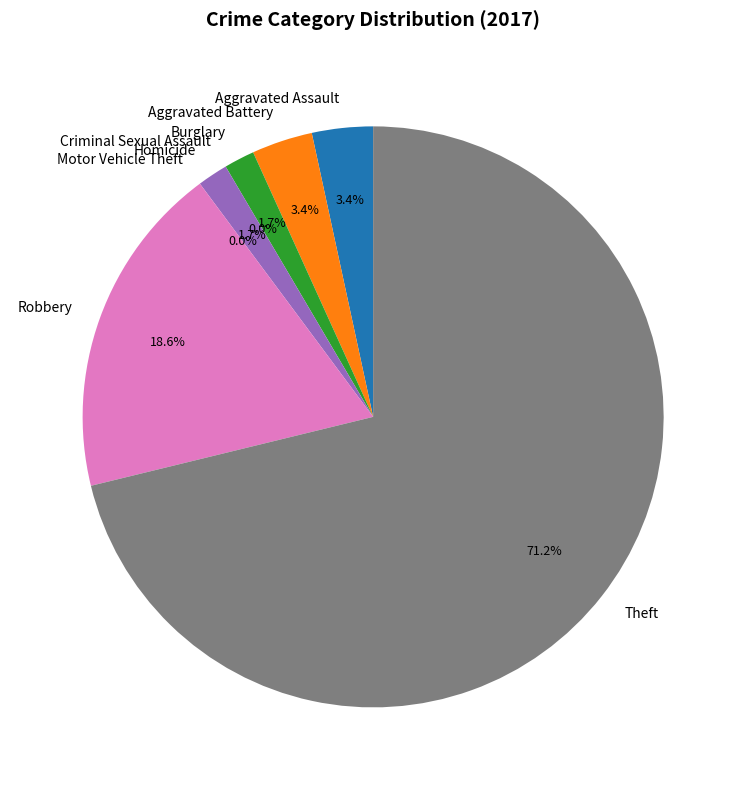

Which slice is the smallest?

Criminal Sexual Assault